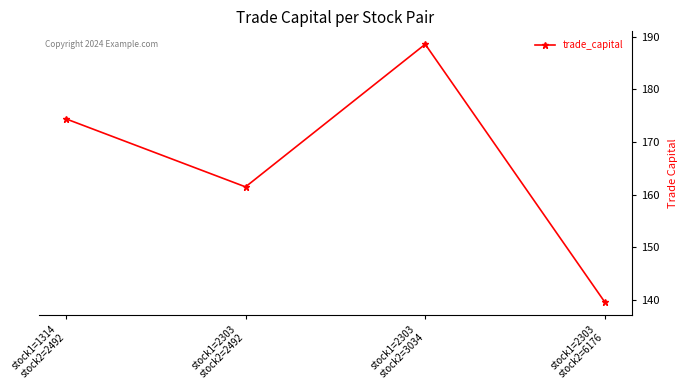

At which category does the chart reach its peak across all series?

stock1=2303
stock2=3034